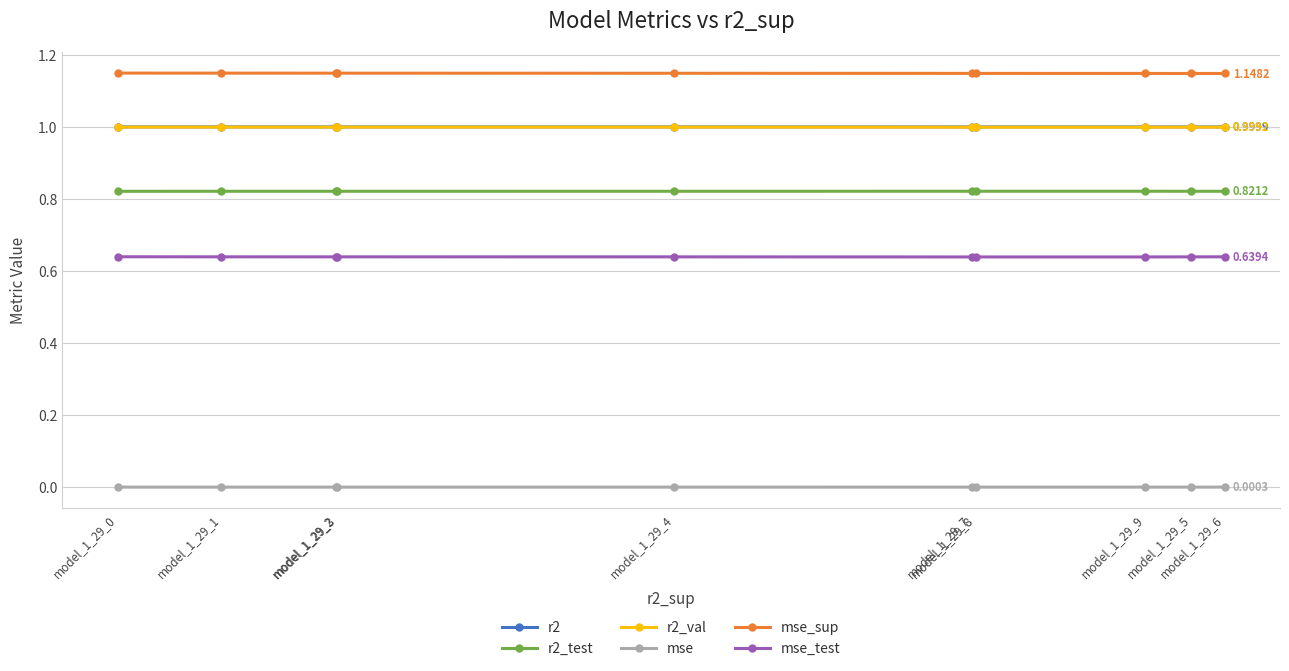

What are all the series names shown in the legend?

r2, r2_test, r2_val, mse, mse_sup, mse_test